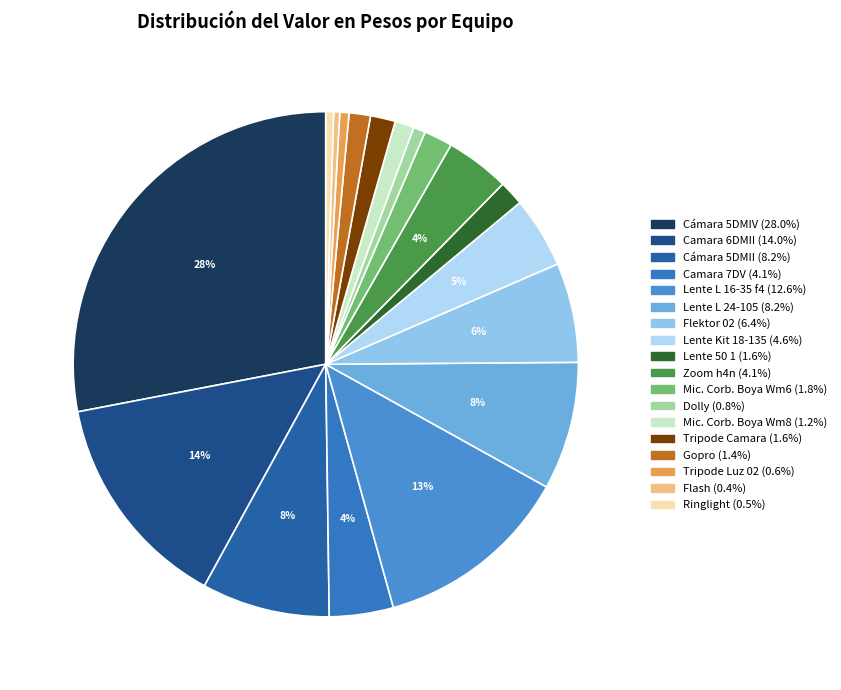

To the nearest percent, what is the combined percentage of Tripode Luz 02 and Lente 50 1?

2%